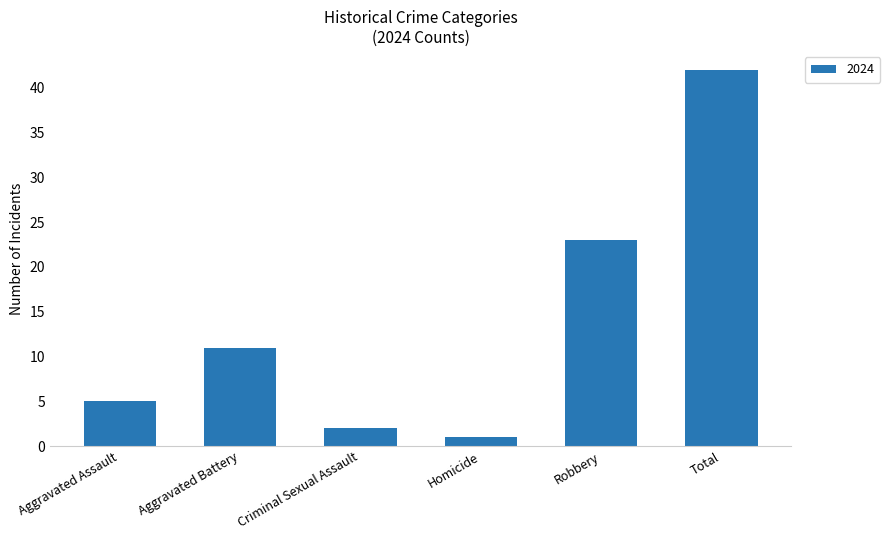

What position from the left is Aggravated Assault?

1